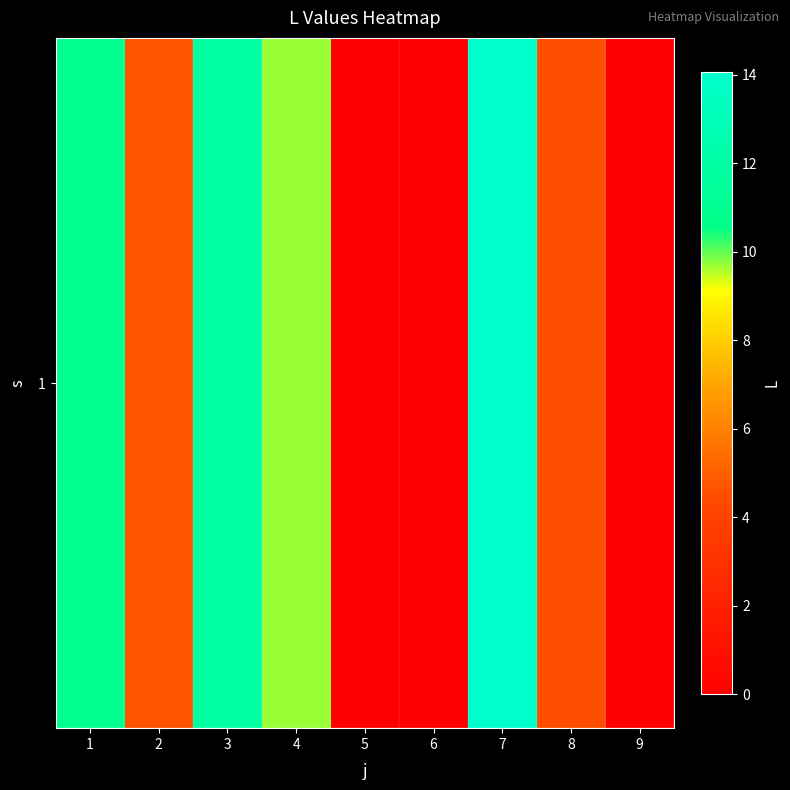

List the labels in order of value, smallest first.

5, 6, 9, 8, 2, 4, 1, 3, 7